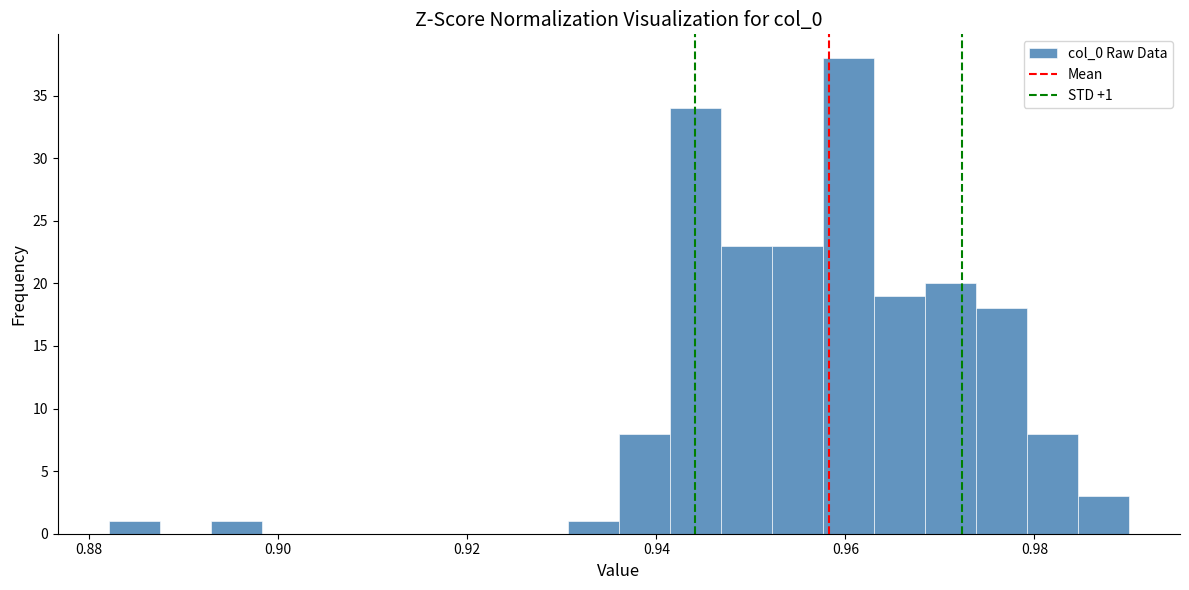

Read against the x-axis, roughly where is the centre of the tallest bar?

0.960